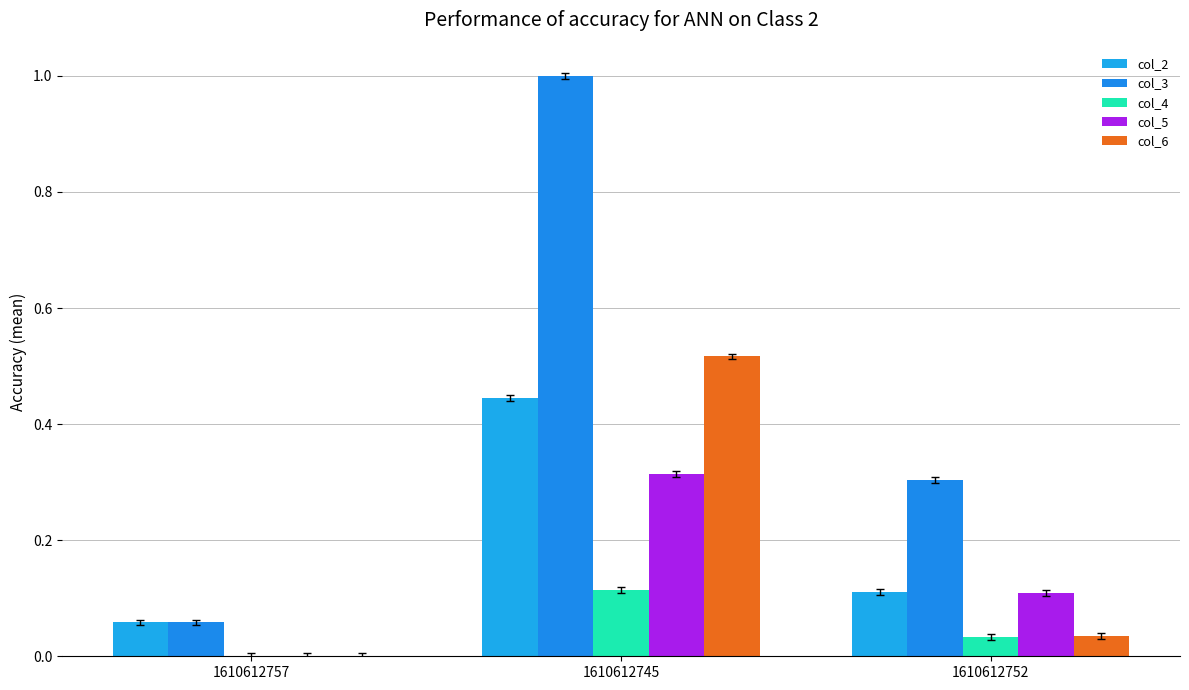

How many values in the col_4 series exceed 0?

2